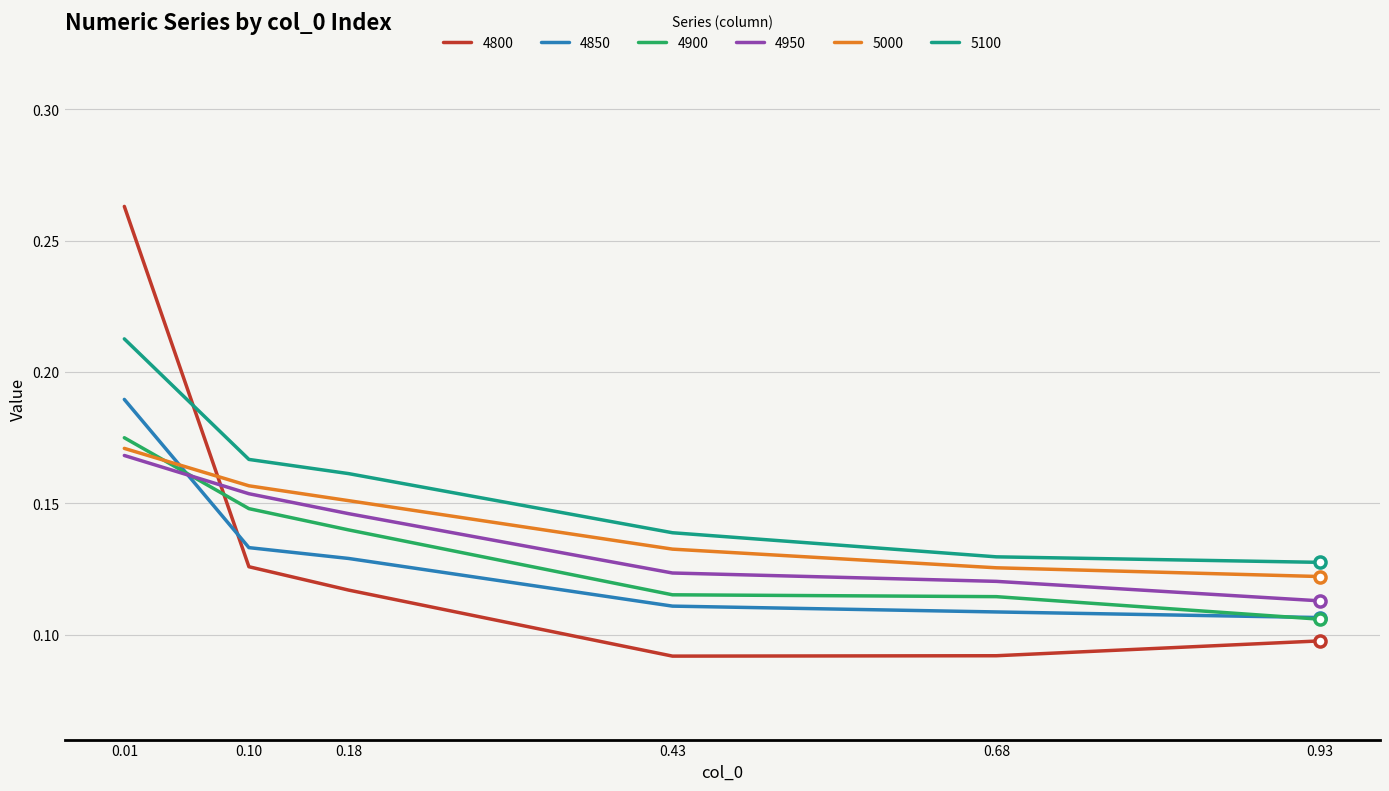

Which series has the largest range (max minus min)?

4800